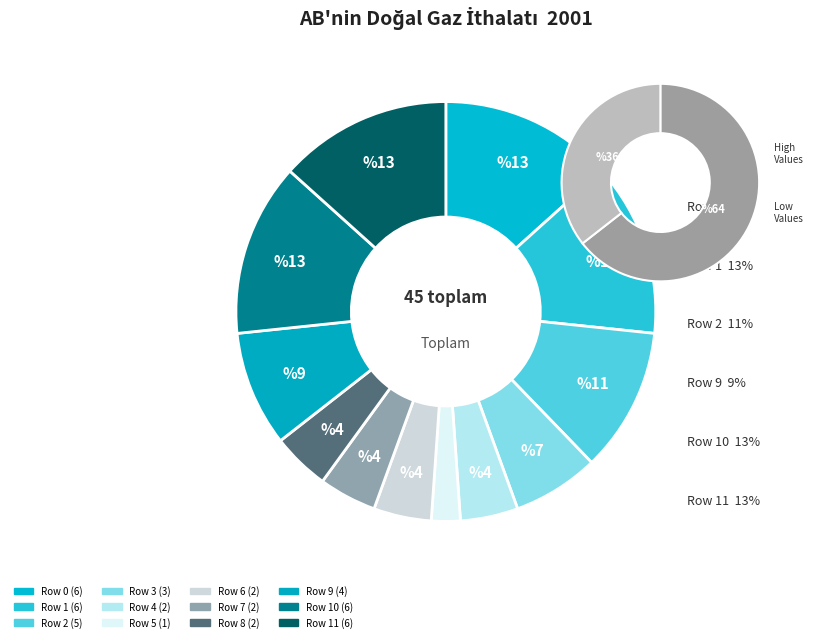

Approximately how many times larger is the value at 8 compared to 3?

0.7